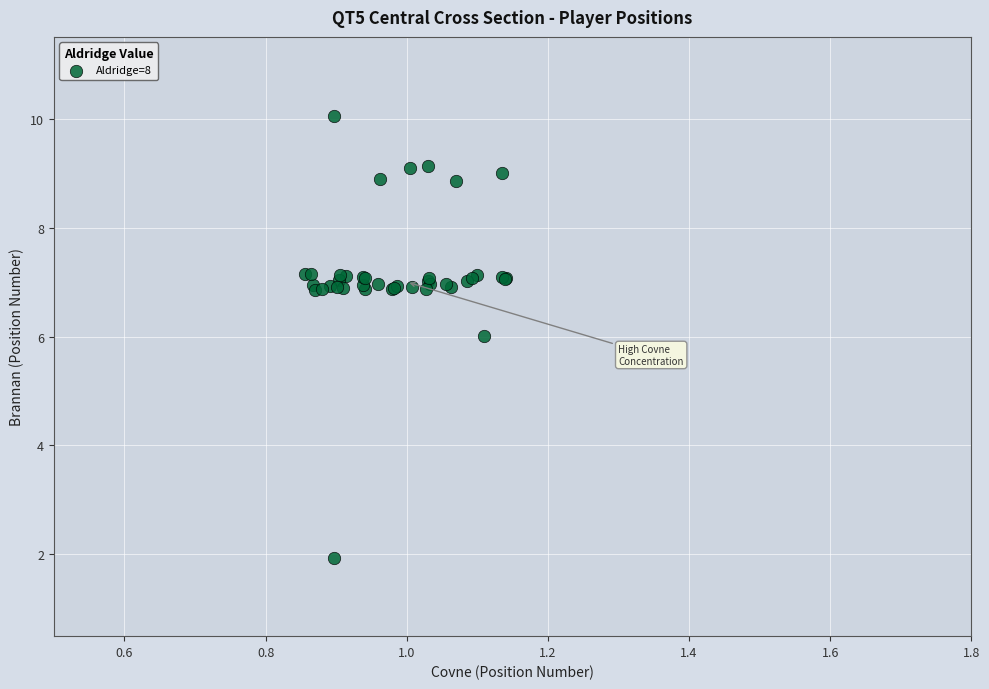

What Y value in the scatter plot is closest to 5?

6.0